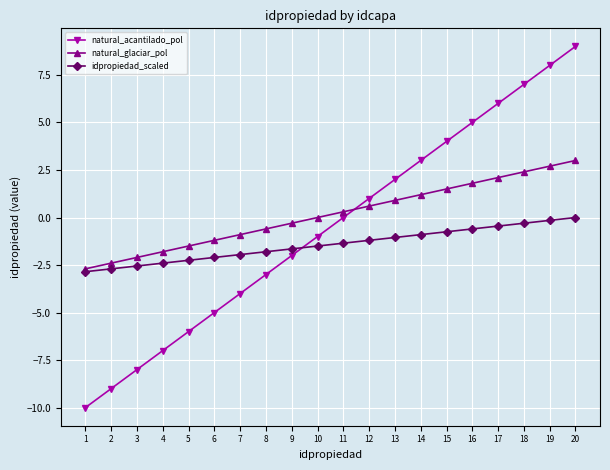

List the series in order of their overall mean, highest first.

natural_glaciar_pol, natural_acantilado_pol, idpropiedad_scaled